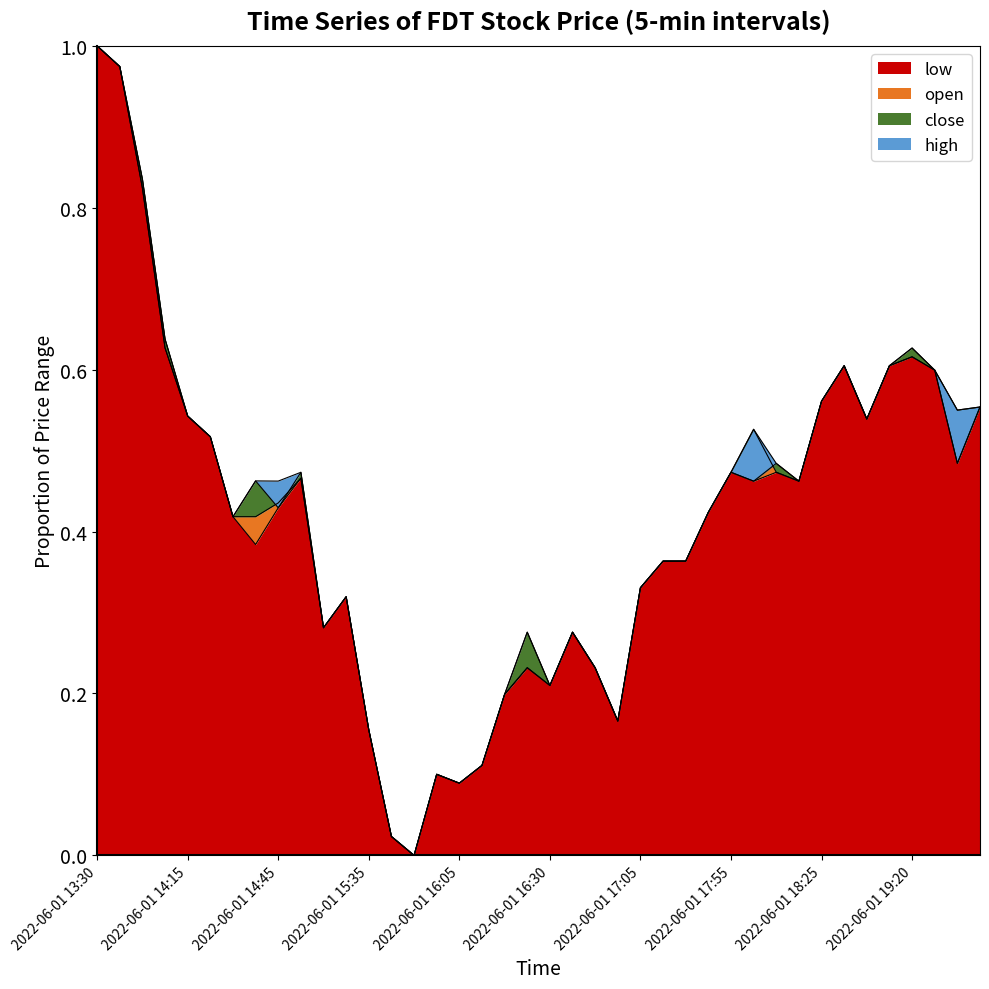

Is it true that low equals 0.8 at 2022-06-01 19:25?

False